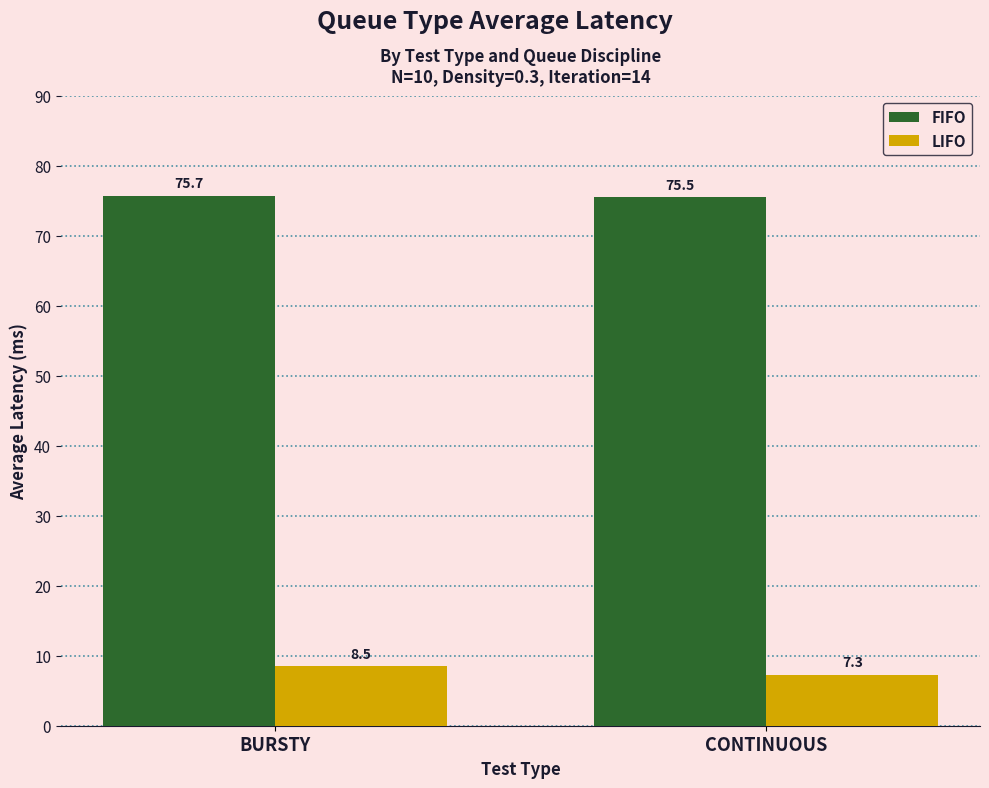

The FIFO series shows 75.5 at CONTINUOUS. True or false?

True